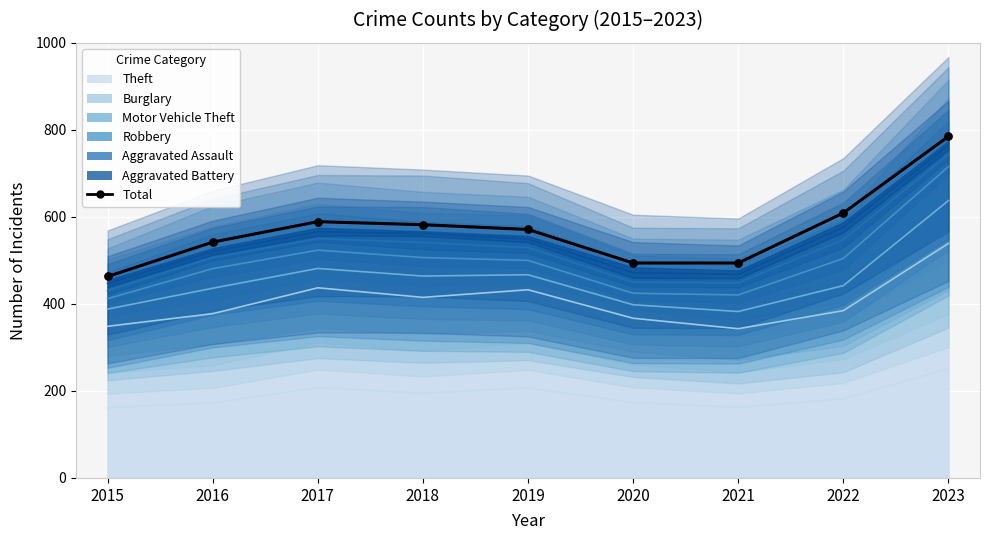

Which has a higher value, 2016 or 2015?

2016